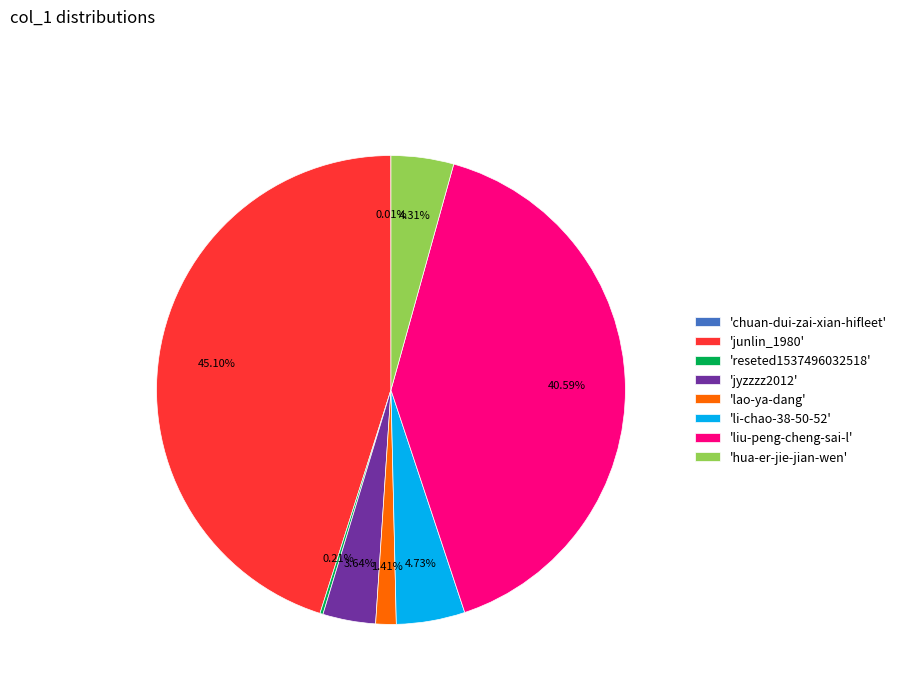

Does 'jyzzzz2012' account for over 50% of the chart?

No